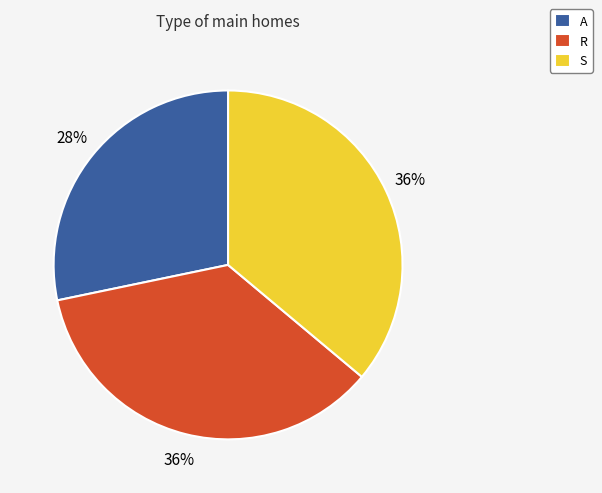

Which category has the smallest portion of the pie?

A